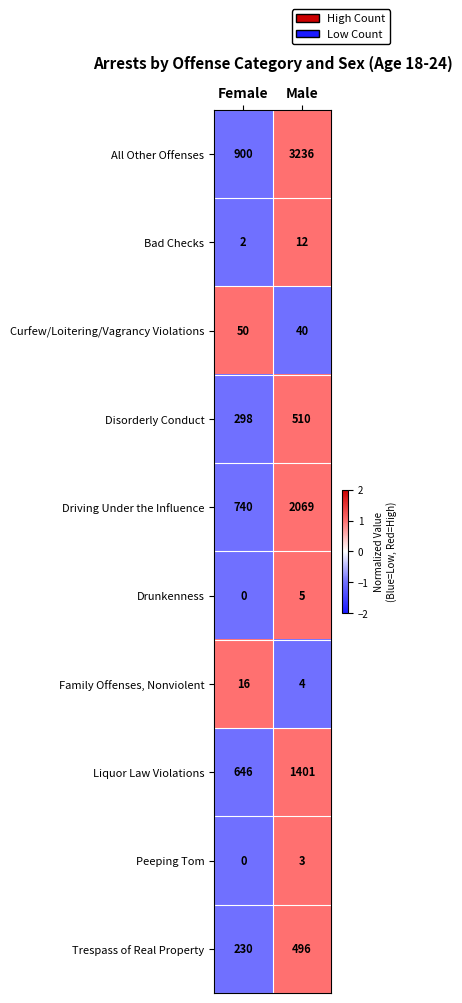

How many series are shown in this chart?

10